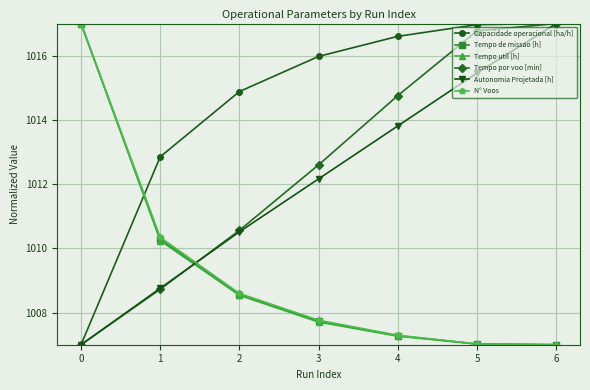

Reading left to right, extract all data points from this chart.

Capacidade operacional [ha/h]: 0=1007.0	1=1012.9	2=1014.9	3=1016.0	4=1016.6	5=1017.0	6=1017.0
Tempo de missao [h]: 0=1017.0	1=1010.3	2=1008.6	3=1007.7	4=1007.3	5=1007.0	6=1007.0
Tempo util [h]: 0=1017.0	1=1010.2	2=1008.5	3=1007.7	4=1007.3	5=1007.0	6=1007.0
Tempo por voo [min]: 0=1007.0	1=1008.7	2=1010.6	3=1012.6	4=1014.8	5=1016.8	6=1017.0
Autonomia Projetada [h]: 0=1007.0	1=1008.8	2=1010.5	3=1012.2	4=1013.8	5=1015.5	6=1017.0
N° Voos: 0=1017.0	1=1010.3	2=1008.6	3=1007.8	4=1007.3	5=1007.0	6=1007.0